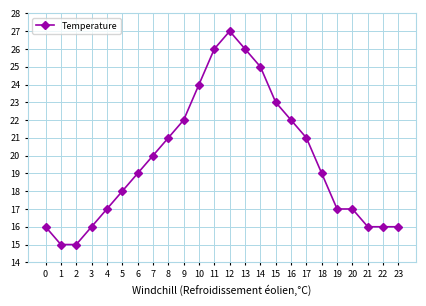

The value at 16 is 22. True or false?

True